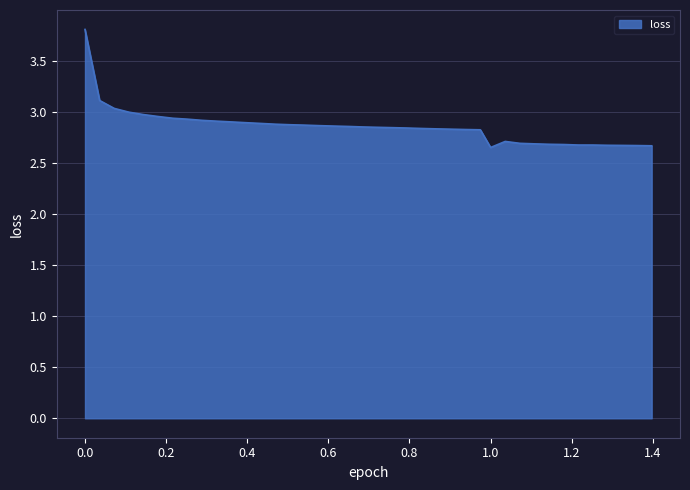

What is the maximum value shown in the chart?

3.8